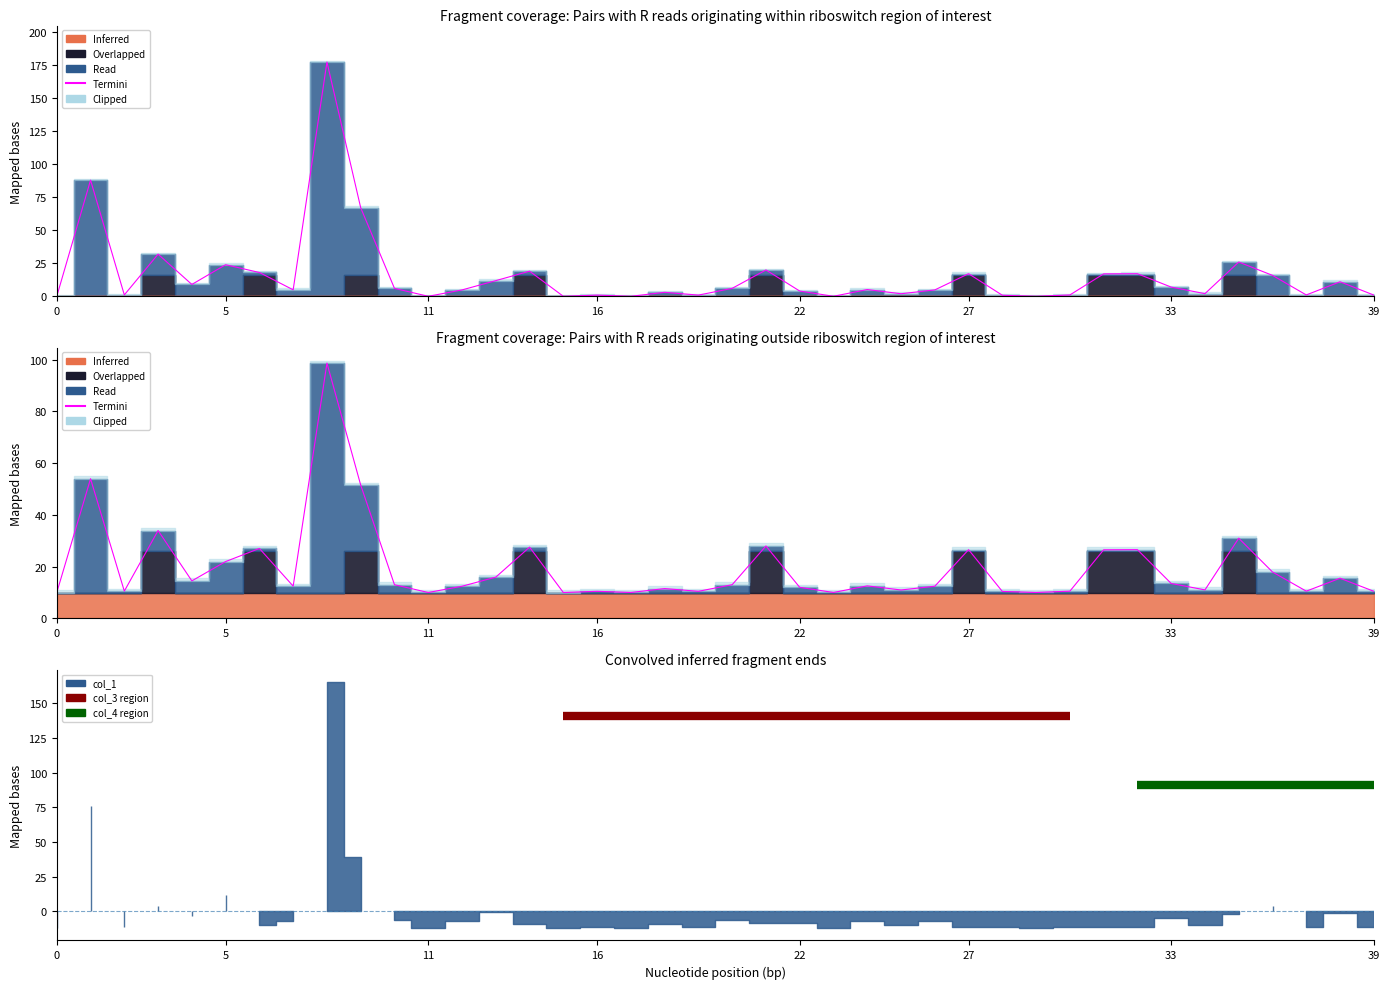

What is the difference between the values at 37 and 14?

17.0